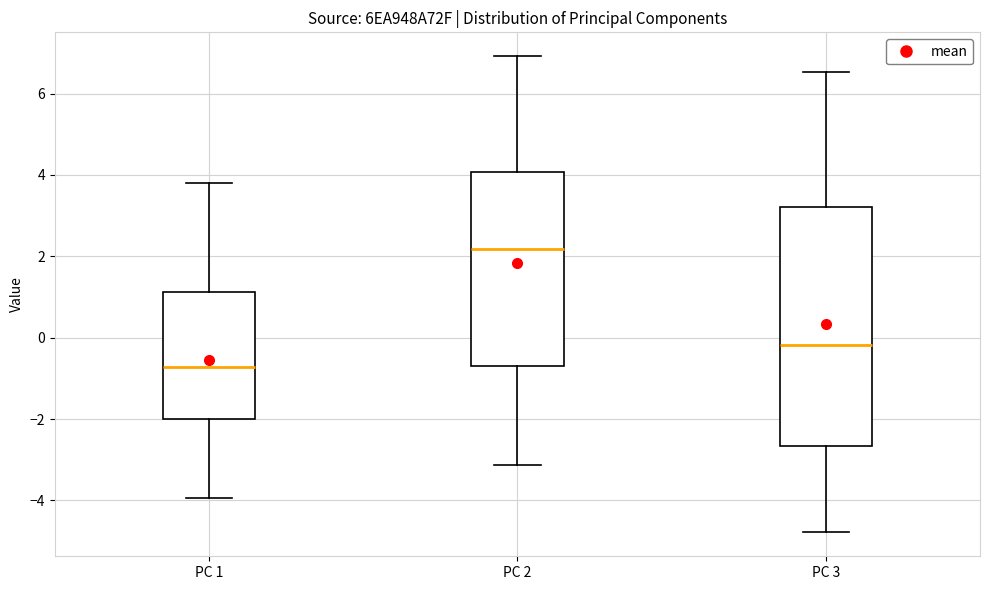

Which box has the highest median line?

PC 2